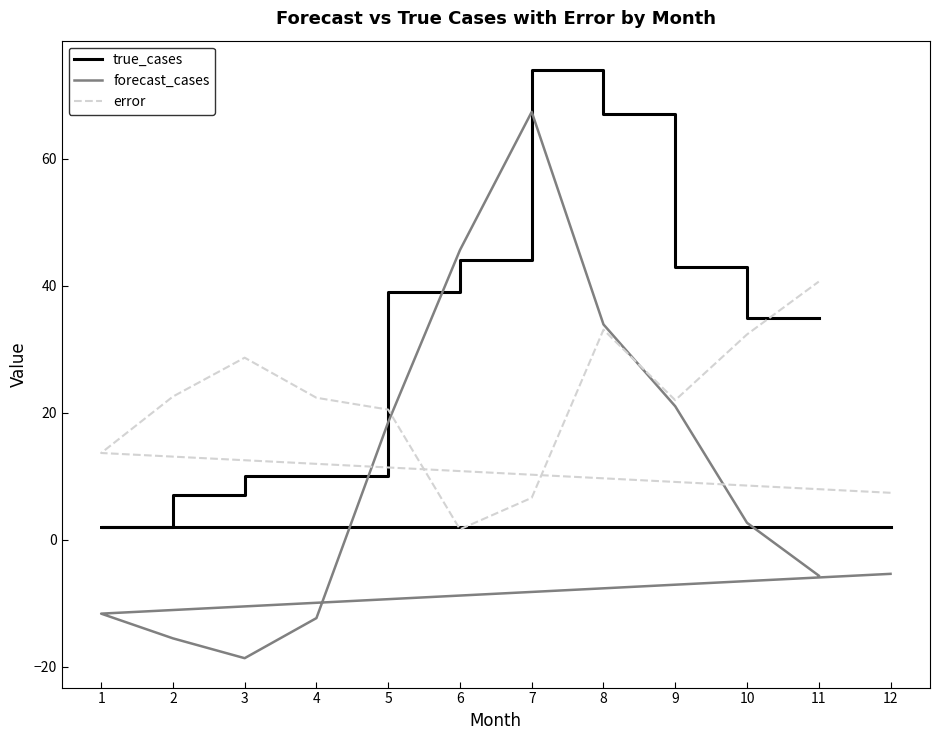

What are all the series names shown in the legend?

true_cases, forecast_cases, error